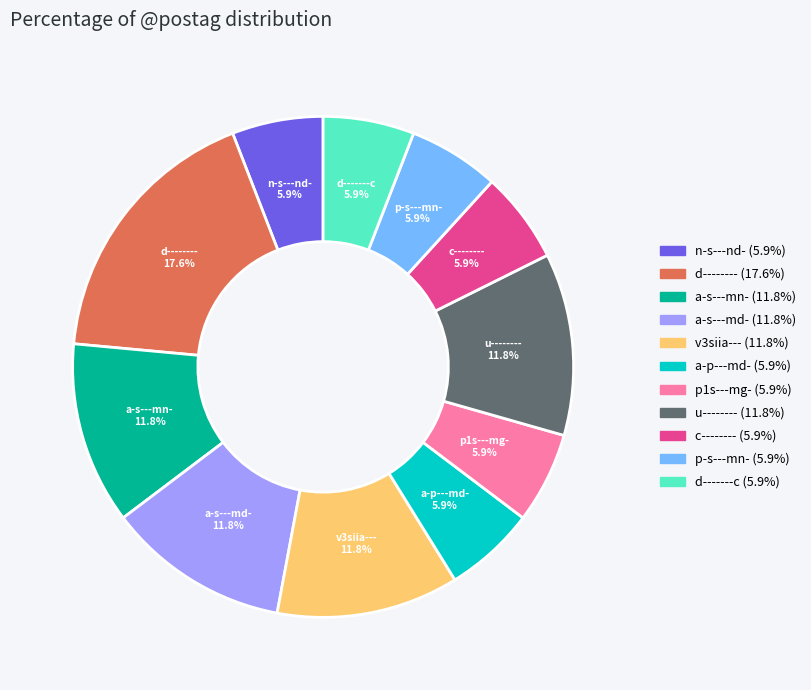

Count the number of slices in the pie.

11